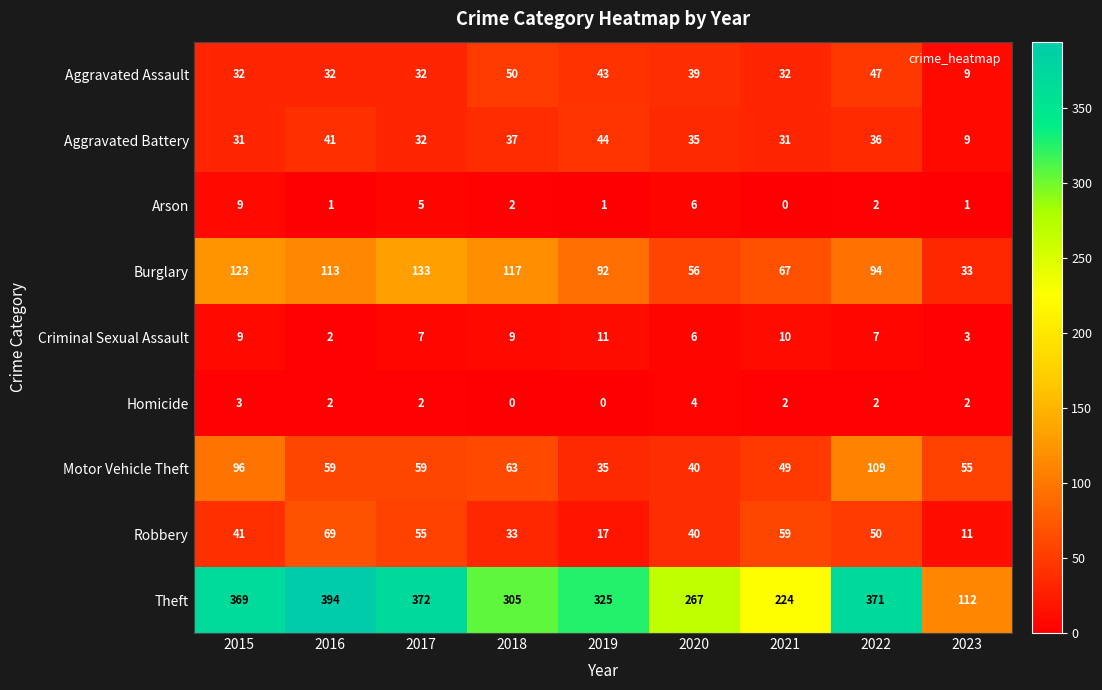

The Burglary series shows 79 at 2020. True or false?

False